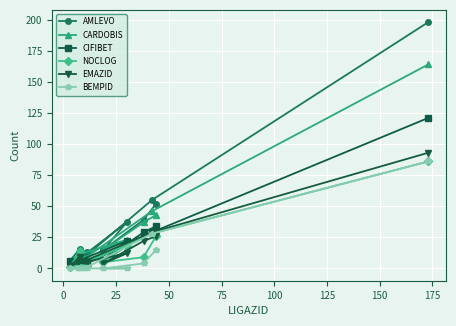

What is the greatest value displayed?

198